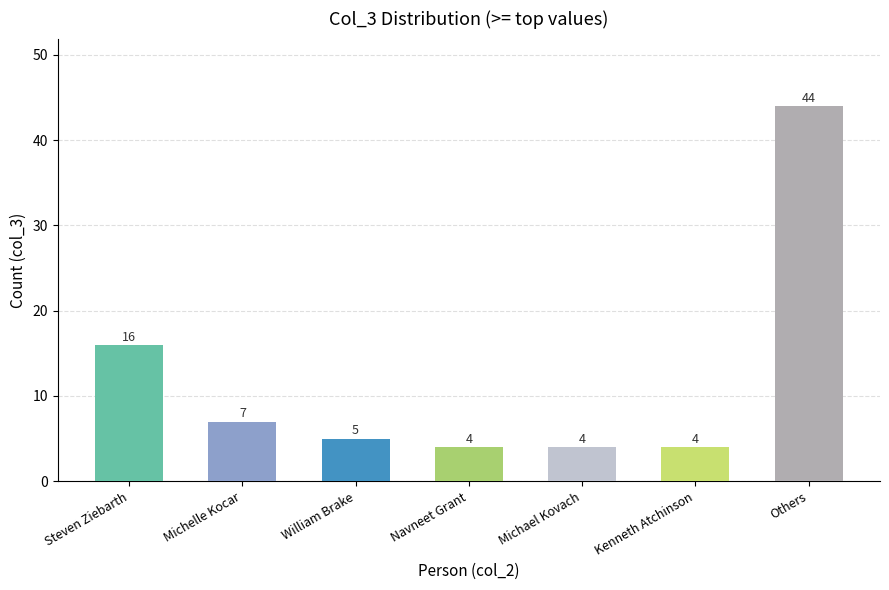

How many data points are less than 5?

3